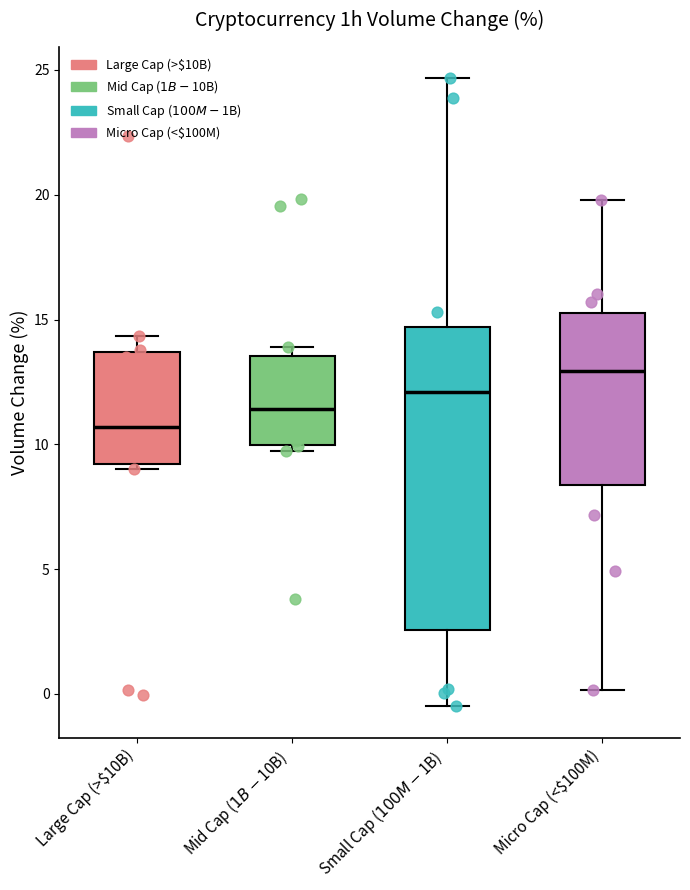

Reading left to right, read every box against the y-axis: the position of its median line, the range the box covers, and the ends of its whiskers. The values are not printed on the chart, so give them approximately, as read against the axis.

Large Cap (>$10B): median 10.5, box 9.0 to 13.5, whiskers 9.0 (just below the box's lower edge) to 14.5
Mid Cap ($1B-$10B): median 11.5, box 10.0 to 13.5, whiskers 9.5 to 14.0
Small Cap ($100M-$1B): median 12.0, box 2.5 to 14.5, whiskers -0.5 to 24.5
Micro Cap (<$100M): median 13.0, box 8.5 to 15.5, whiskers 0.0 to 20.0